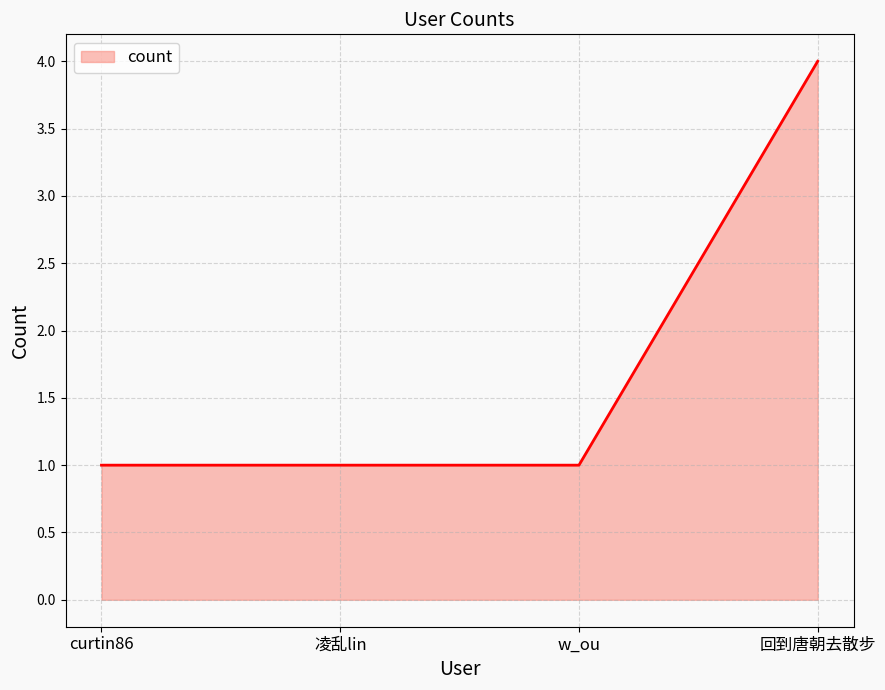

What position from the left is 凌乱lin?

2